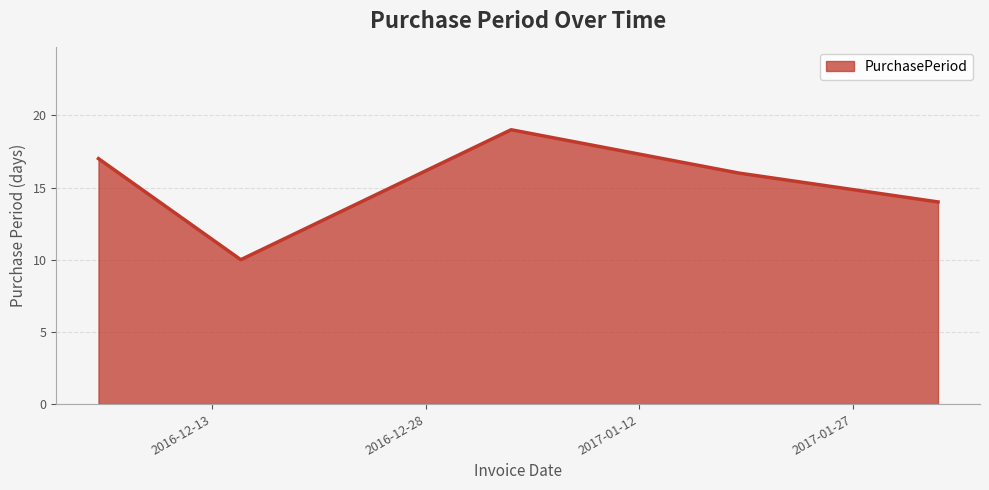

True or false: the data has more than 2 interior local peaks.

False